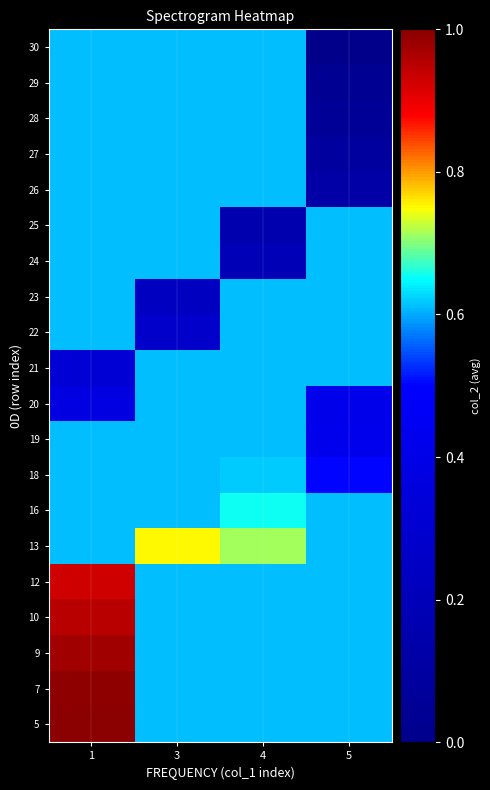

At how many categories does at least one series exceed 0?

4